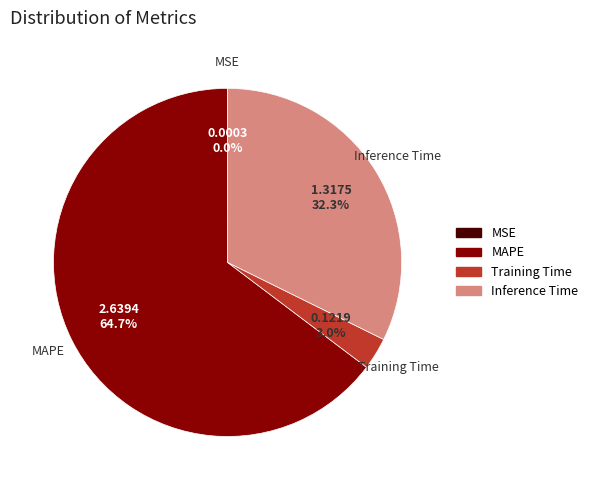

Does any single category account for the majority?

Yes